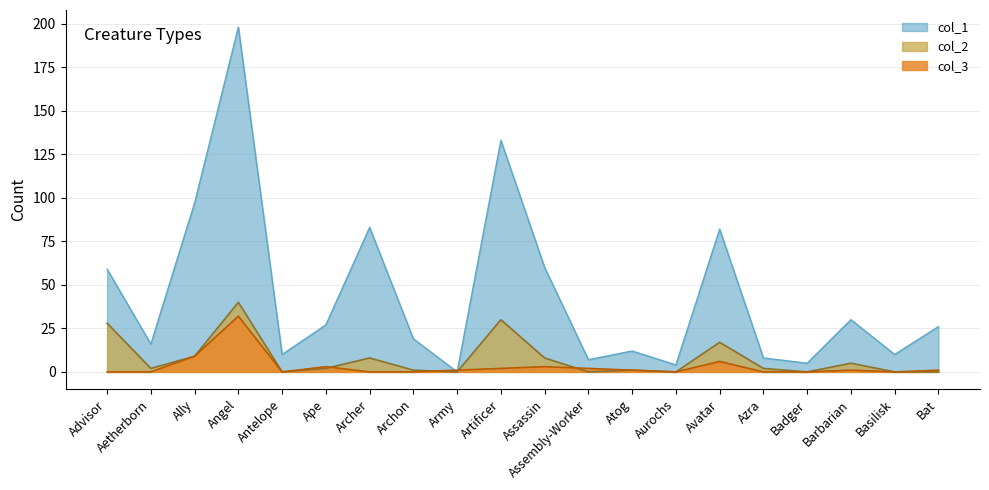

What is the label of the 18th point from the left?

Barbarian